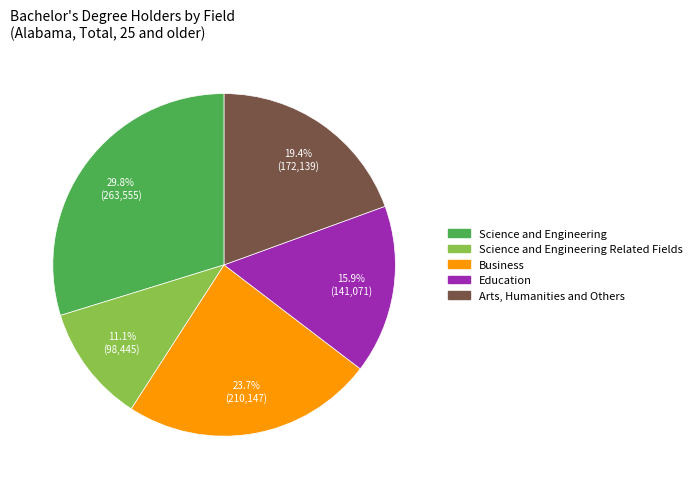

Is there any slice that represents more than half of the pie?

No